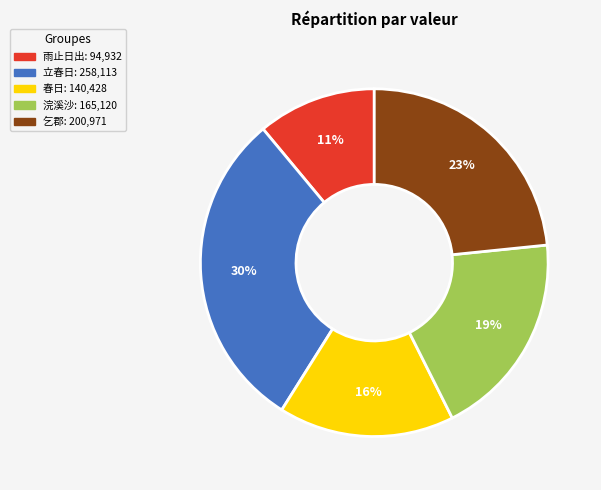

How many slices are in this pie chart?

5